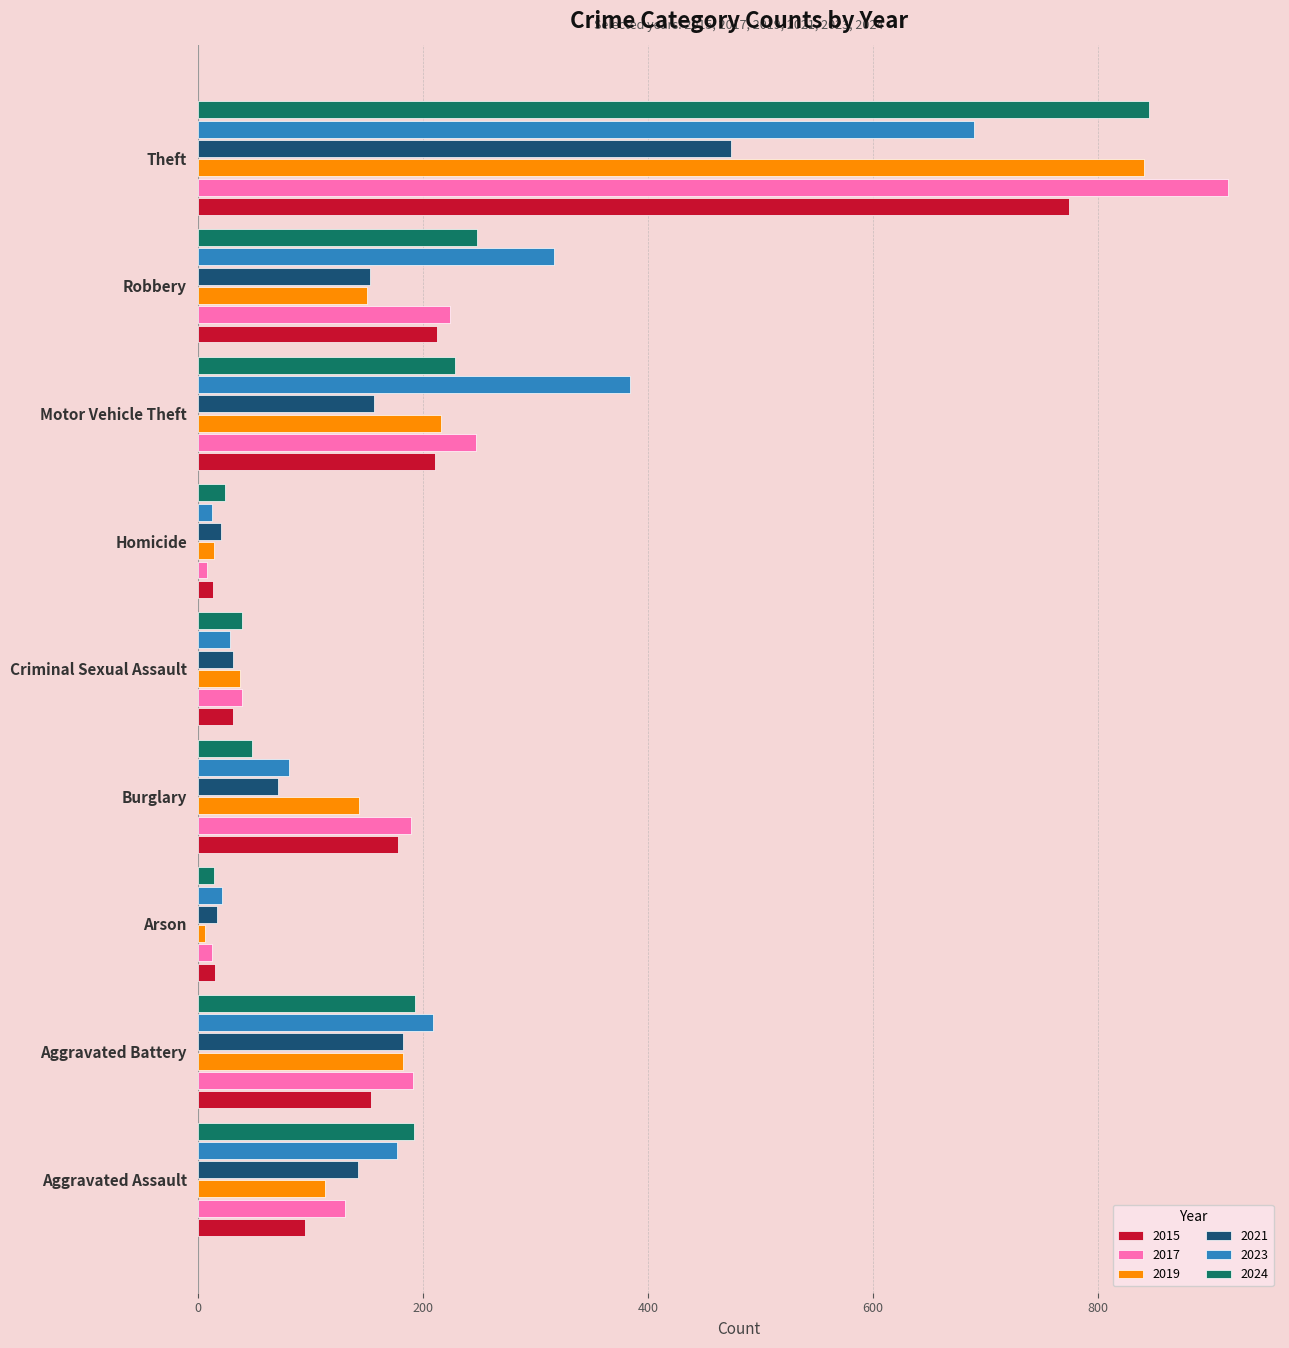

What are all the series names shown in the legend?

2015, 2017, 2019, 2021, 2023, 2024